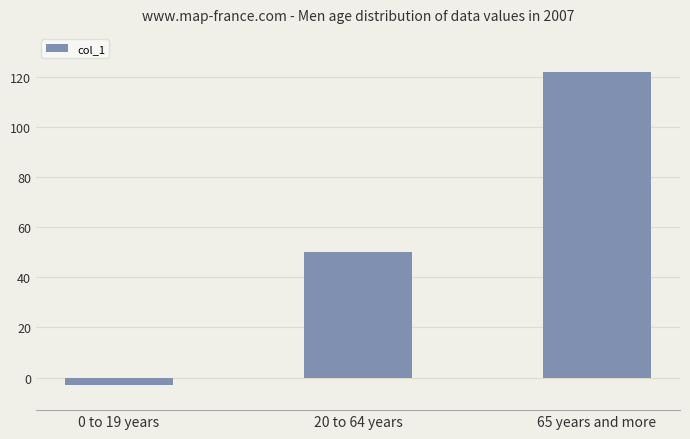

What is the difference between the second highest and minimum values?

53